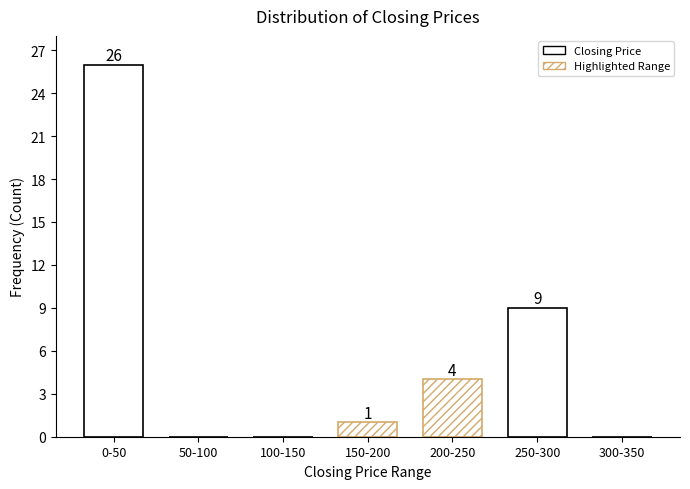

Reading left to right, list all the values displayed in this chart.

0-50=26	50-100=0	100-150=0	150-200=1	200-250=4	250-300=9	300-350=0